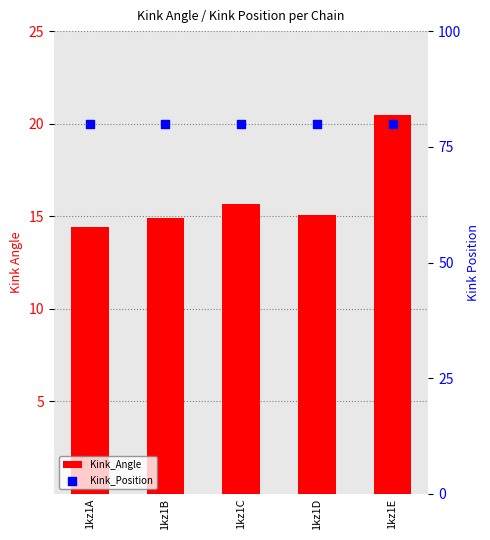

Which series has the largest Y range (max minus min)?

Kink_Angle